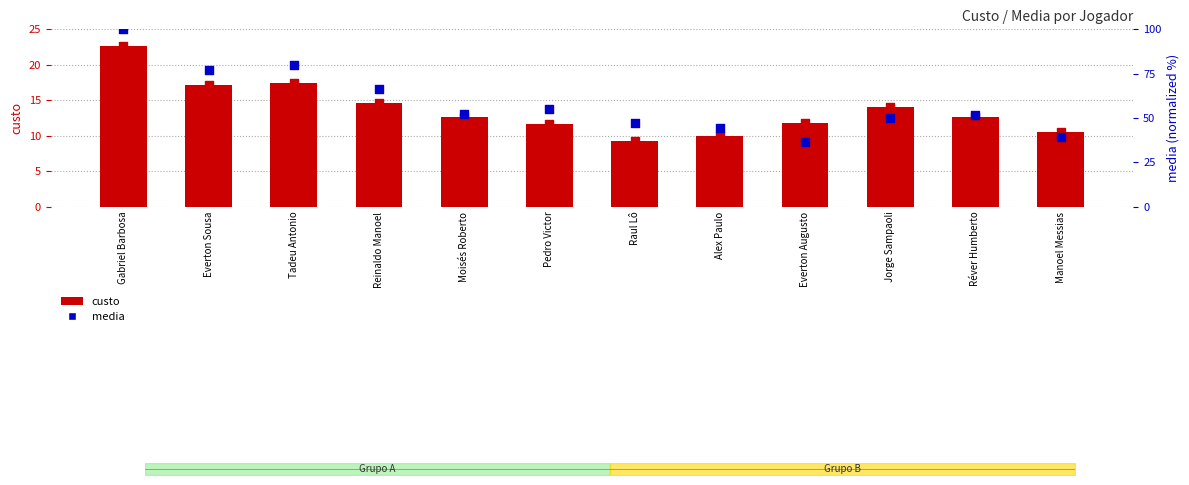

Which series has the largest total across all categories?

media